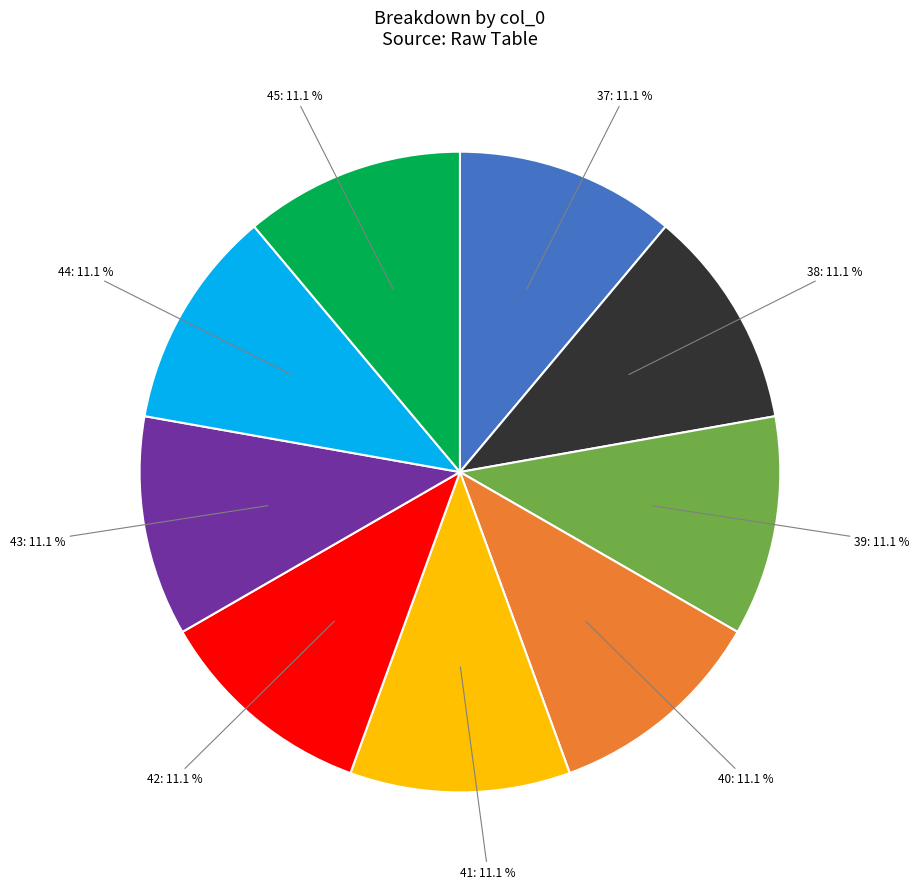

Count the number of slices in the pie.

9